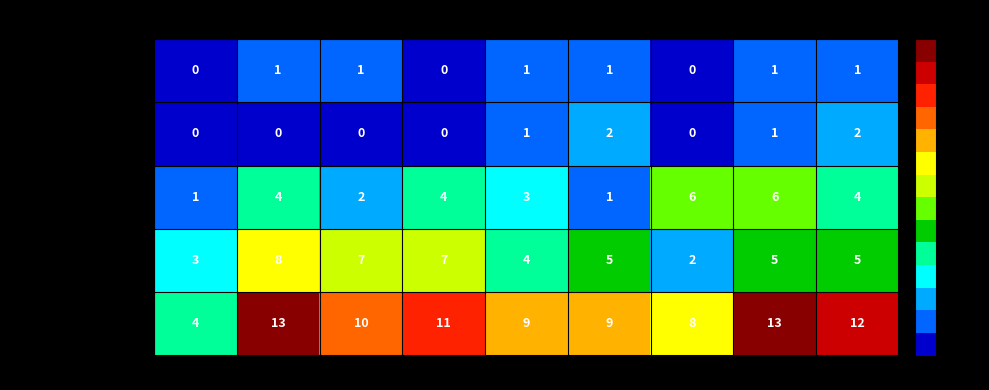

What is the approximate value of Robbery at 2019?

3